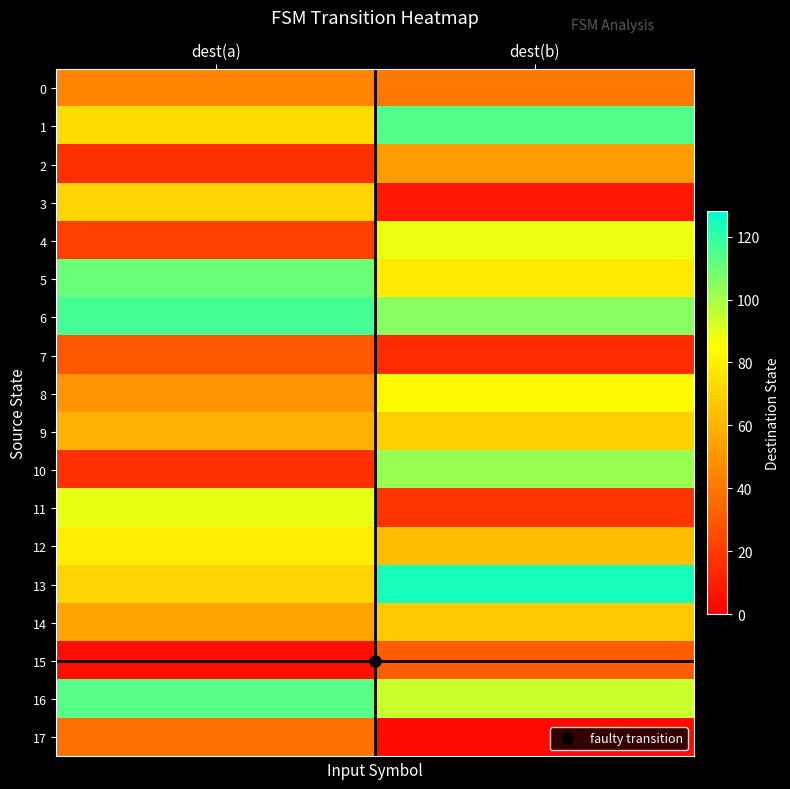

At which category is the sum across all series the highest?

dest(b)